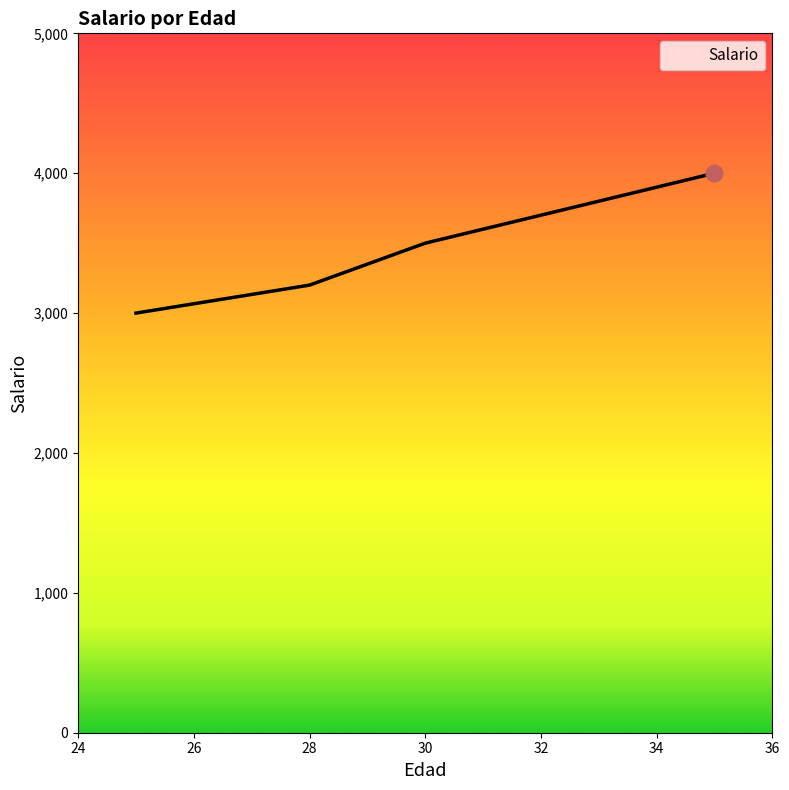

True or false: there are more than 0 points higher than both neighbors.

False